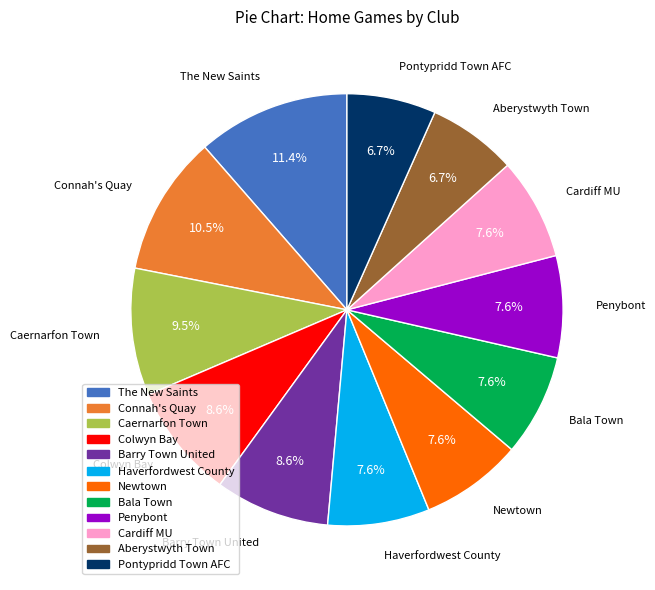

What is the largest slice in the pie chart?

The New Saints